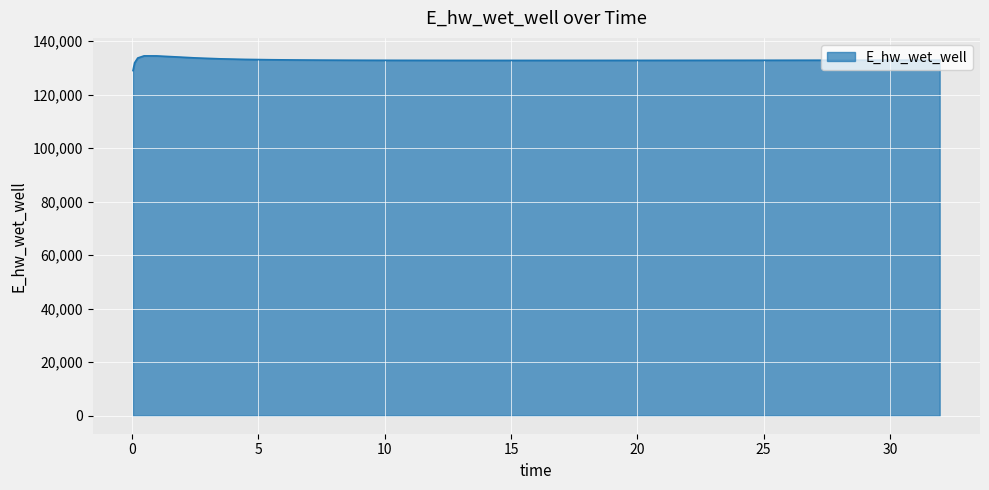

What is the smallest value displayed?

129032.9